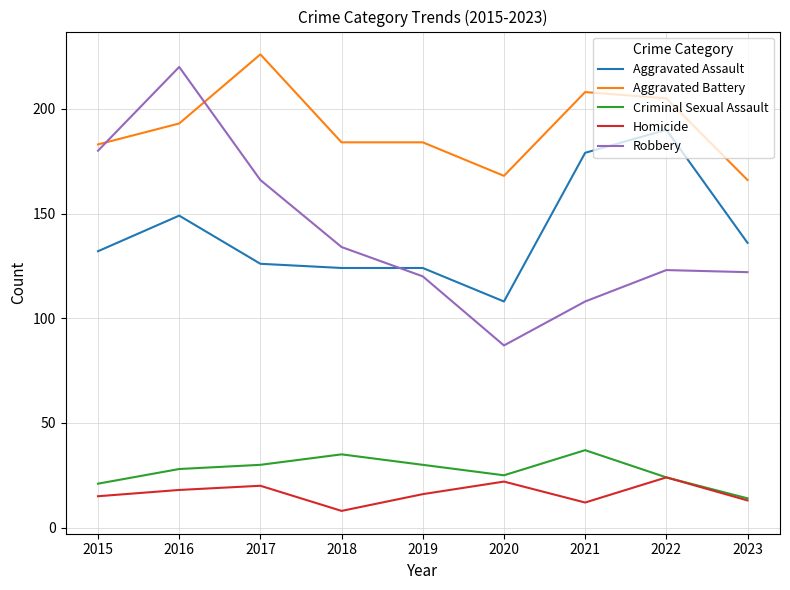

True or false: Aggravated Battery and Criminal Sexual Assault cross at least once.

False